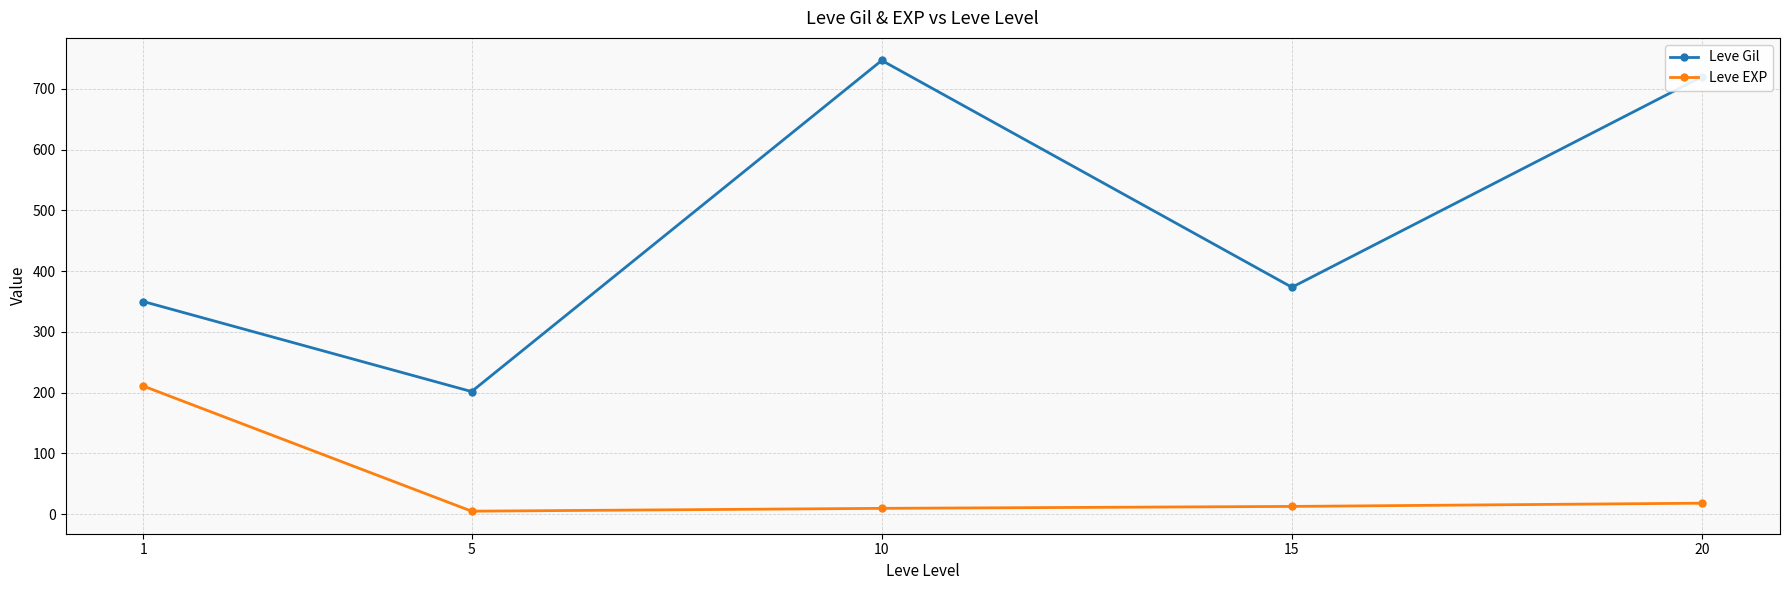

What is the average value of the Leve EXP series?

51.1